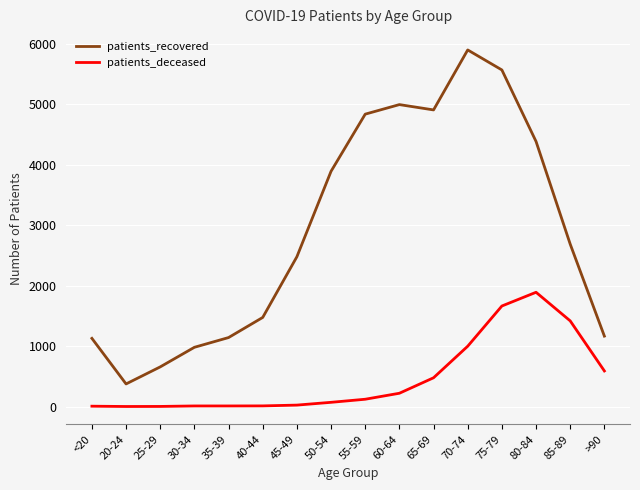

Read the patients_deceased value at 60-64, to the nearest 10.

220